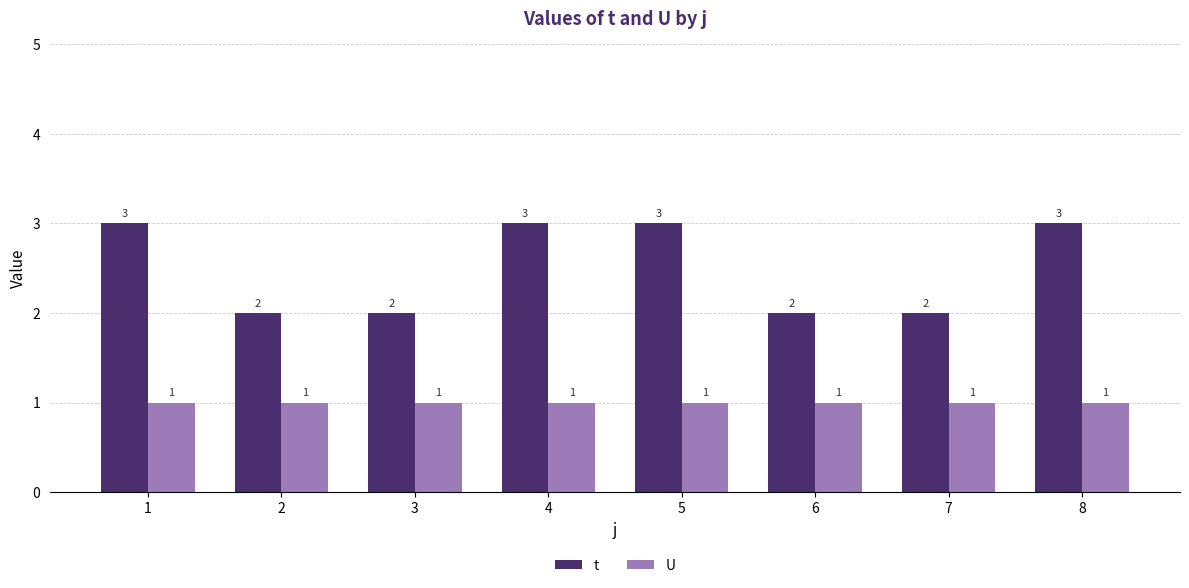

What is the total value across all series at 3?

3